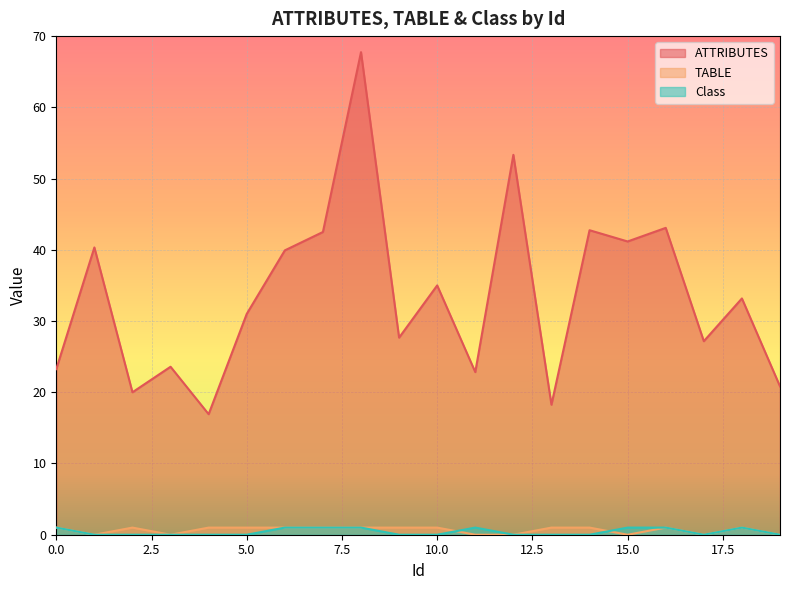

True or false: ATTRIBUTES has a value of 18.2 at 13.

True